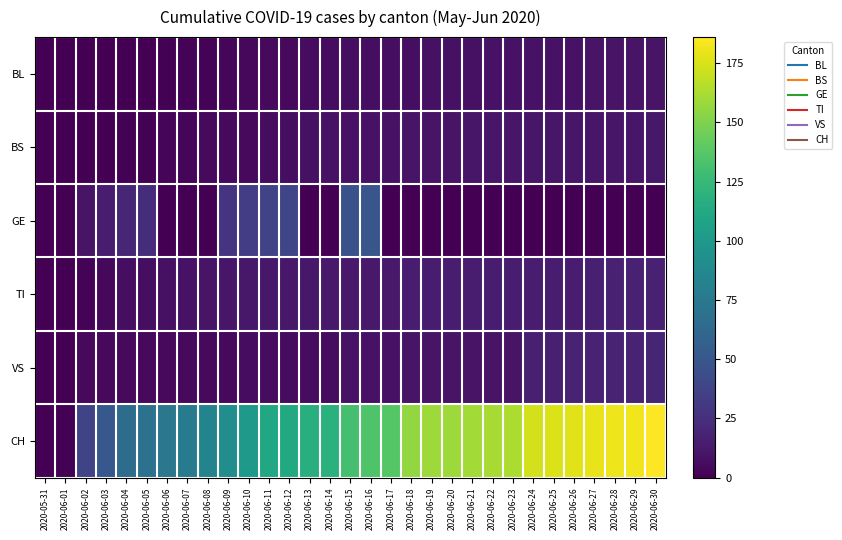

Which category has the highest value across all series?

2020-06-30